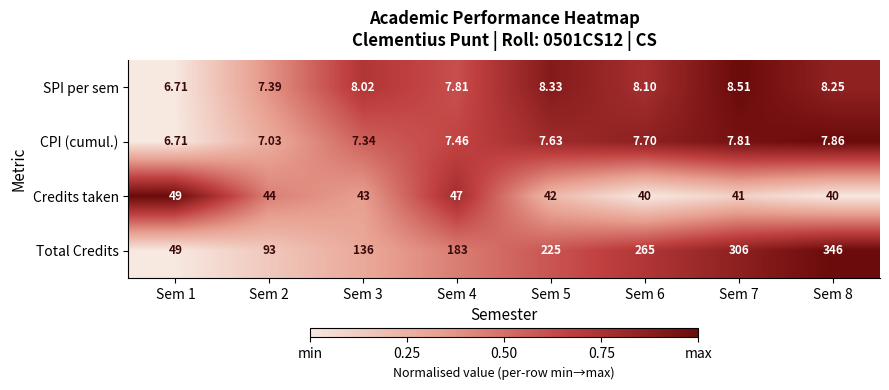

Is the value of SPI per sem at Sem 3 greater than the value of Total Credits at Sem 2?

No